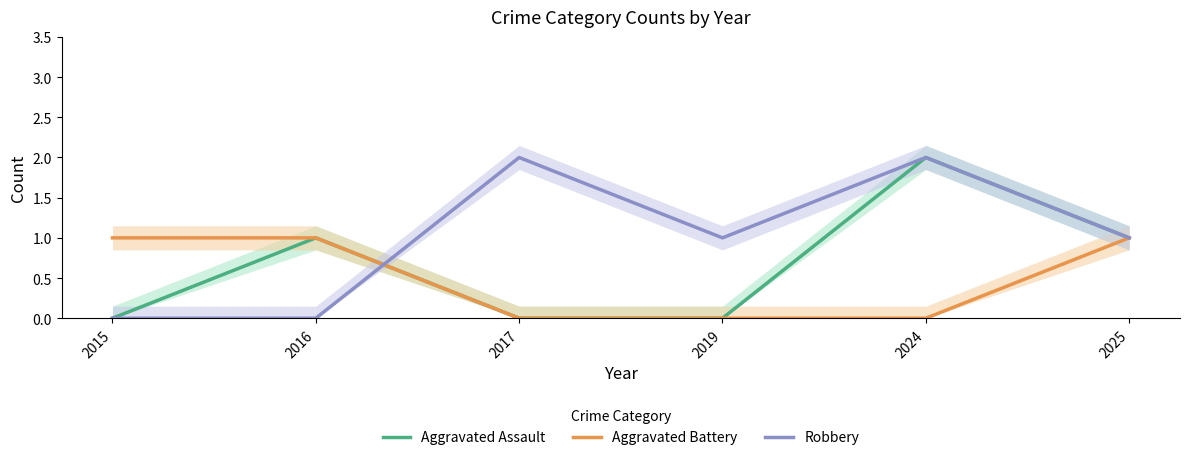

Reading left to right, what are all the values shown in this chart?

Aggravated Assault: 0	1	0	0	2	1
Aggravated Battery: 1	1	0	0	0	1
Robbery: 0	0	2	1	2	1